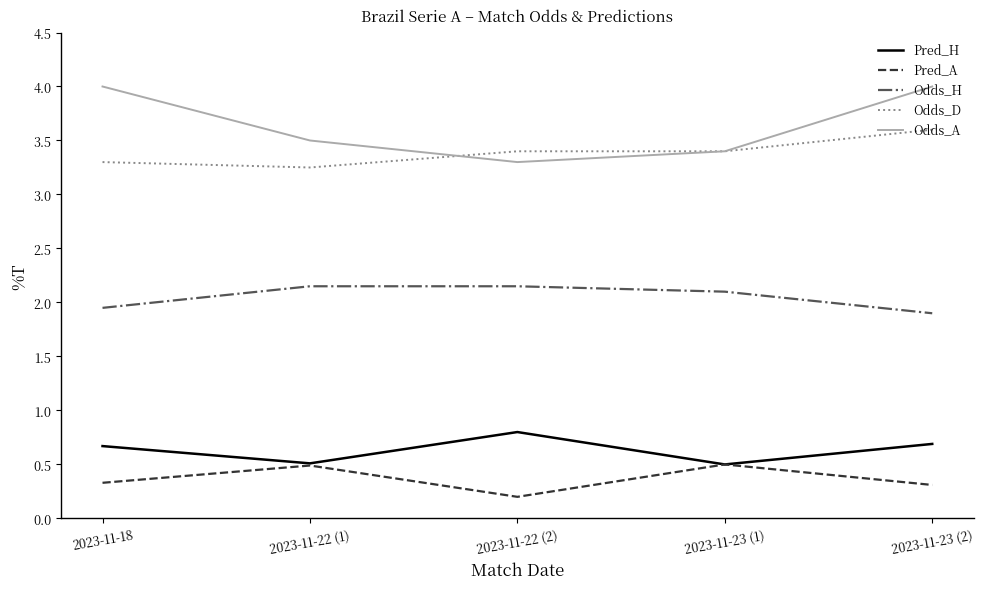

True or false: Pred_H and Odds_A cross at least once.

False